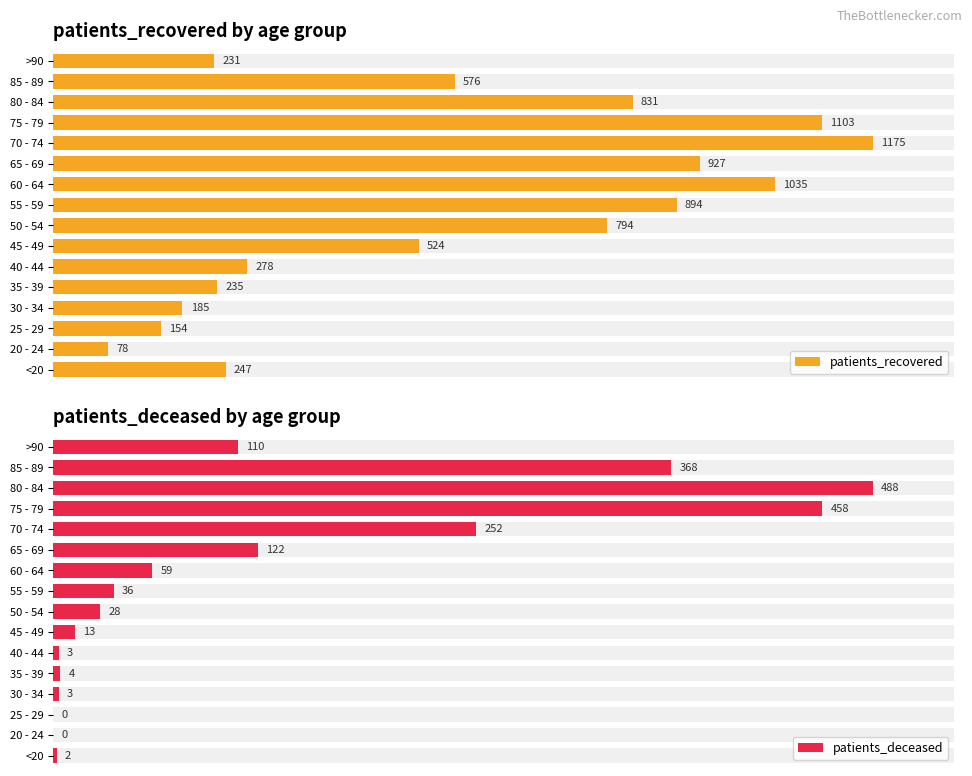

What is the value of the patients_recovered bar at the 7th from the left?

524